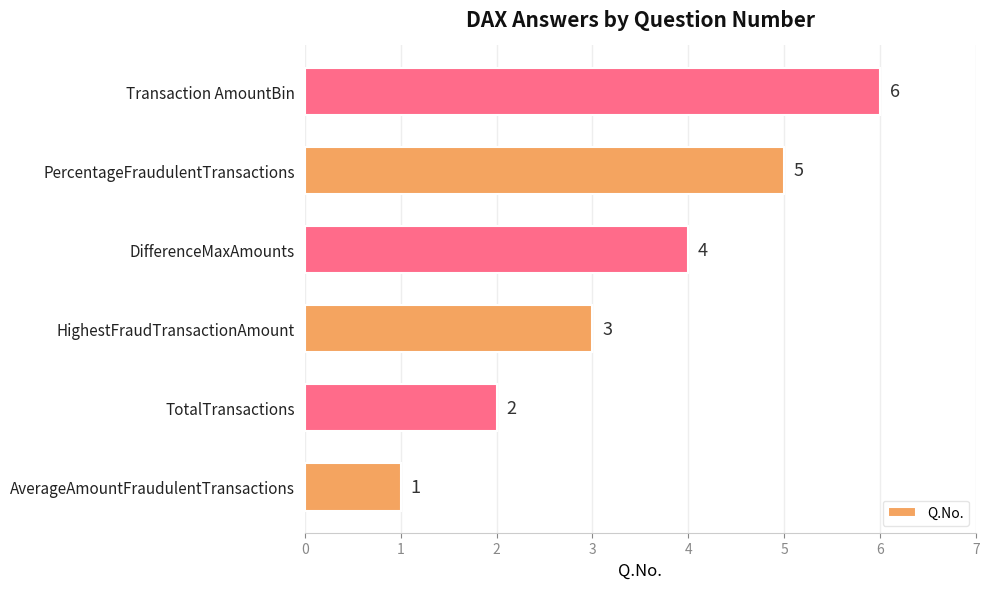

How many data points are less than 4?

3